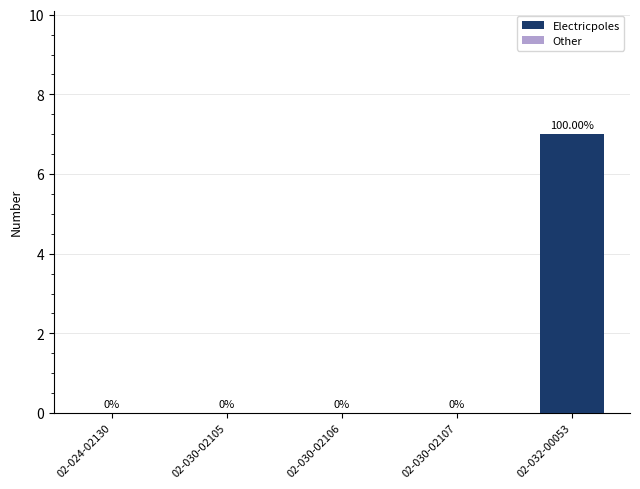

What is the change in value from 02-030-02106 to 02-032-00053?

+7